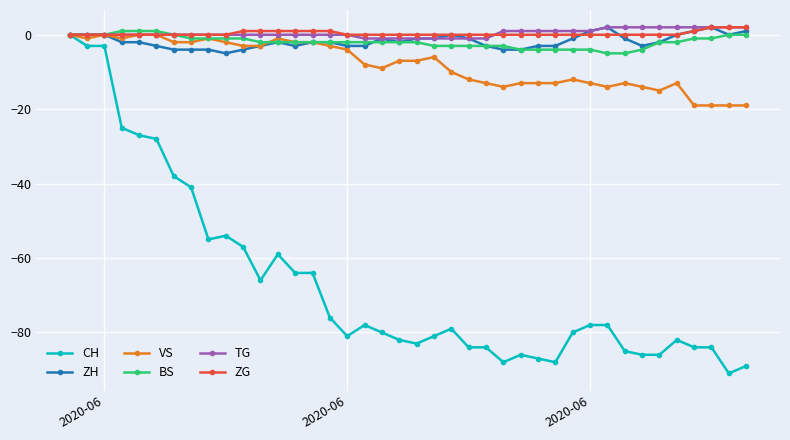

Which series has the widest spread of values?

CH